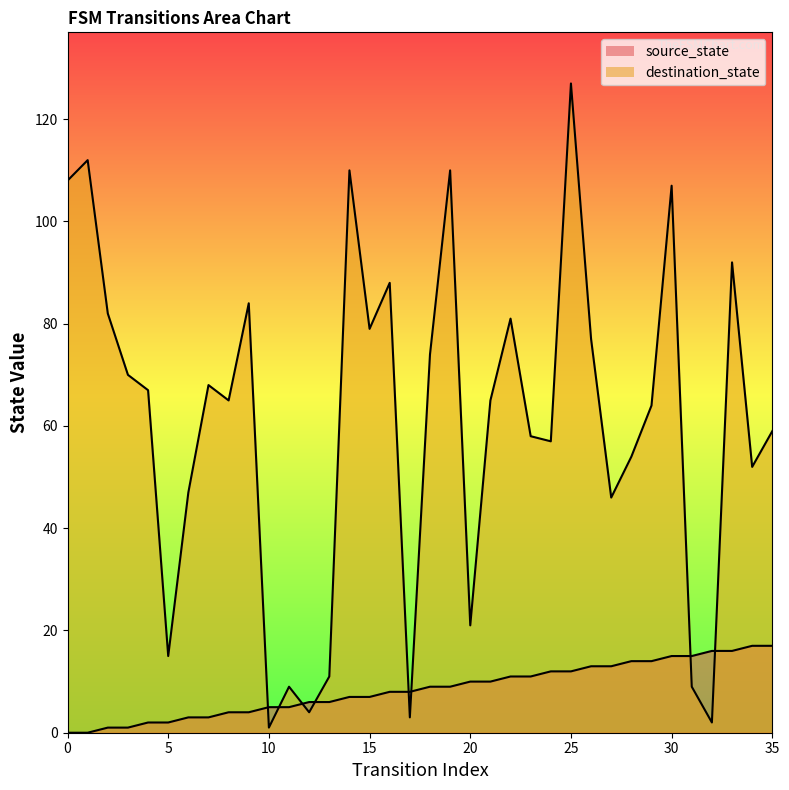

What is the total value across all series at 24?

69